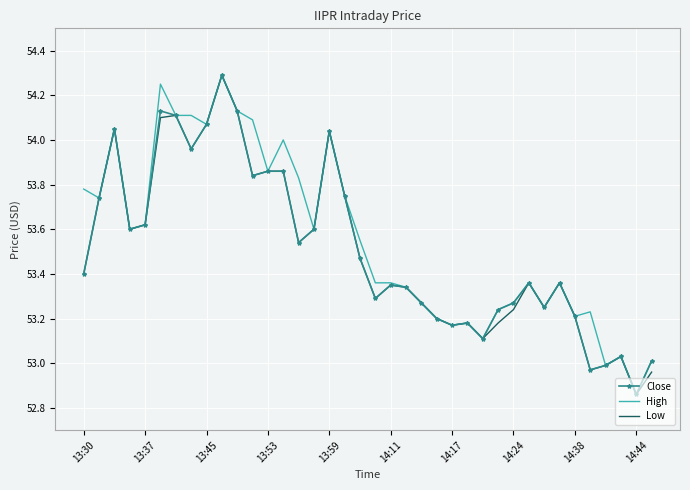

What is the highest value of the High series?

54.3